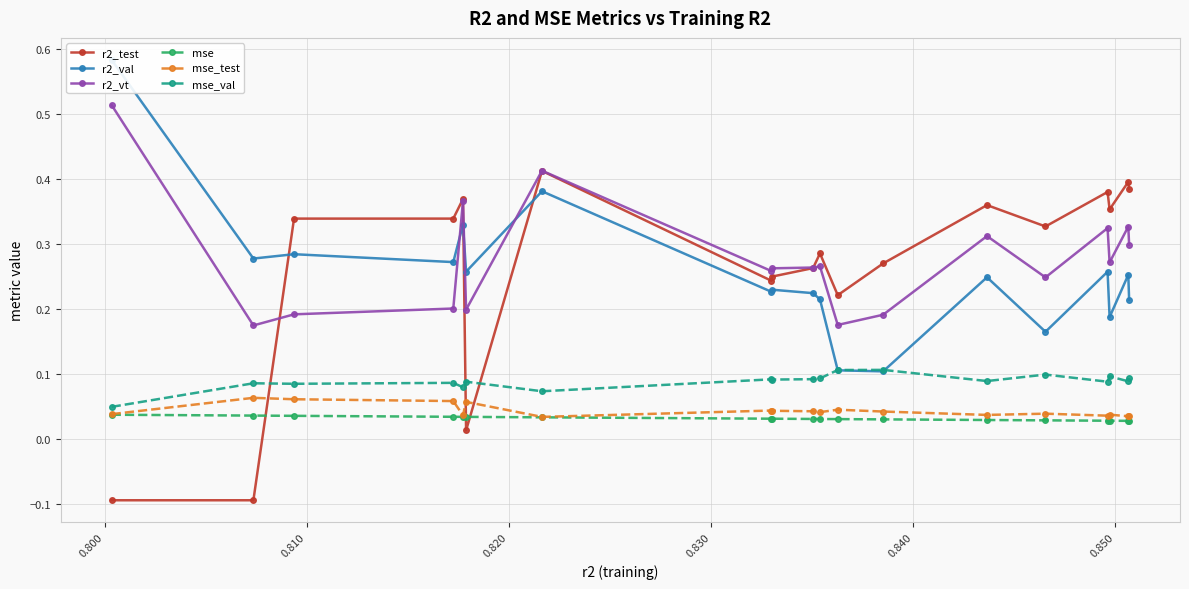

True or false: mse_val and r2_vt cross at least once.

False